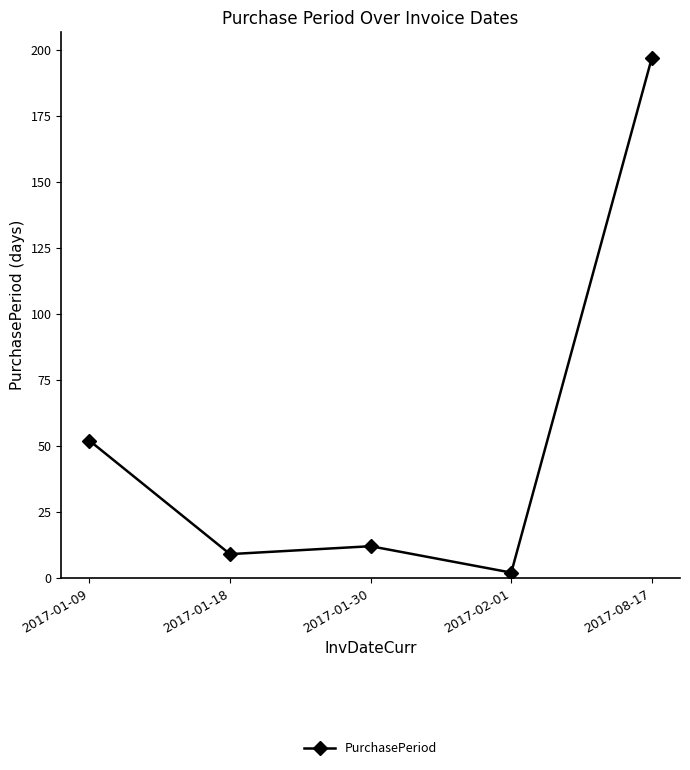

What is the minimum value shown in the chart?

2